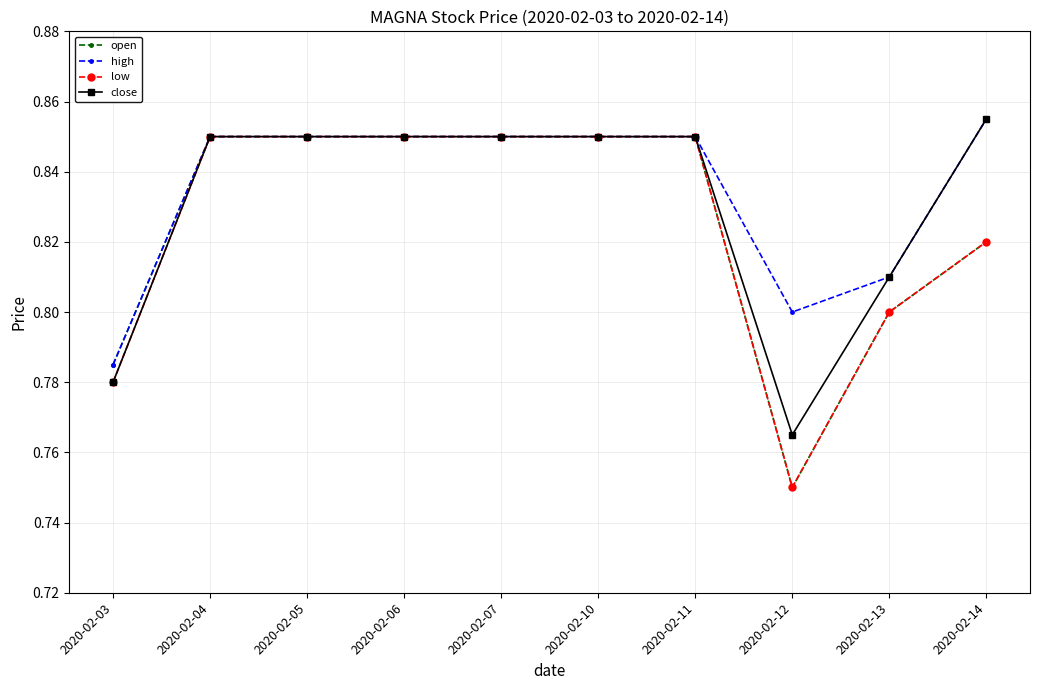

At which category does the chart reach its peak across all series?

2020-02-14